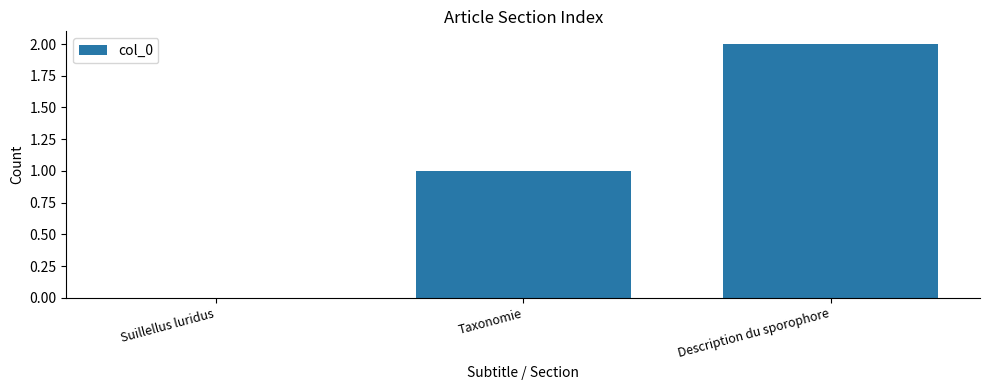

Reading right to left, what are all the values shown in this chart?

2	1	0